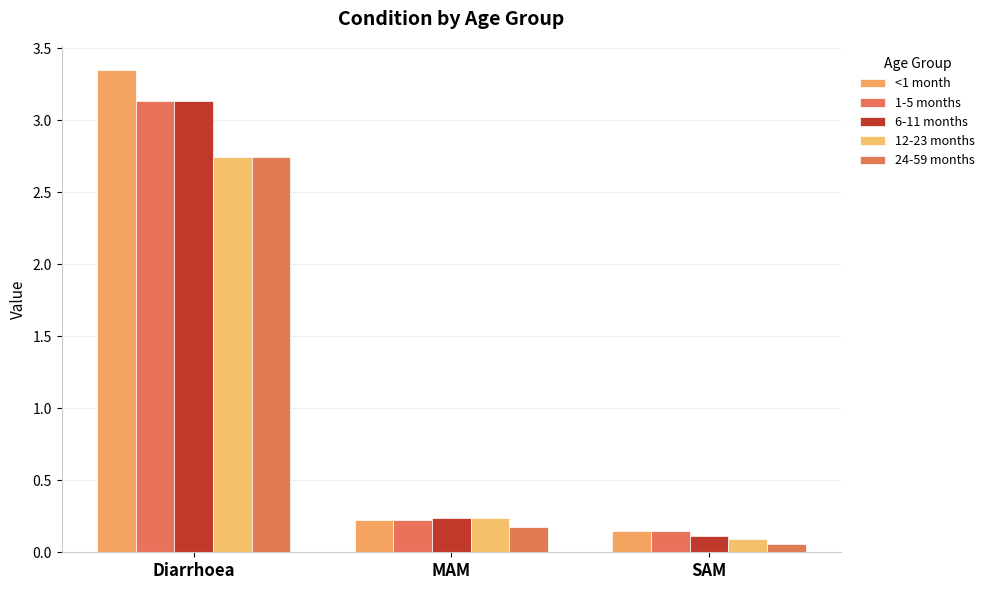

What are all the series names shown in the legend?

<1 month, 1-5 months, 6-11 months, 12-23 months, 24-59 months